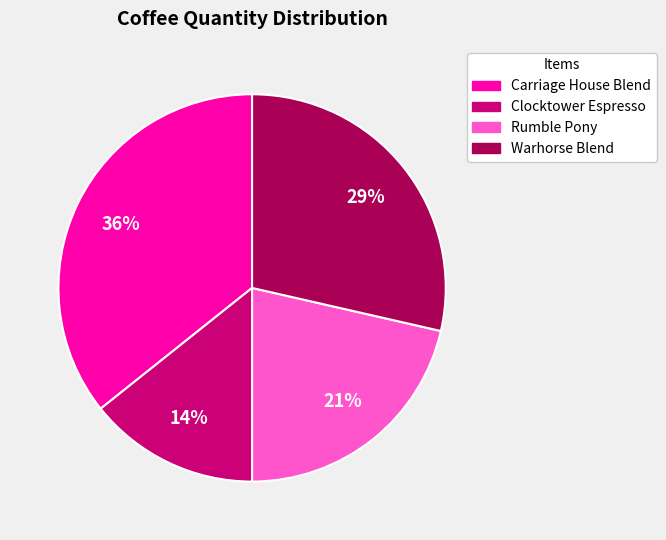

Is there a majority slice in this chart?

No